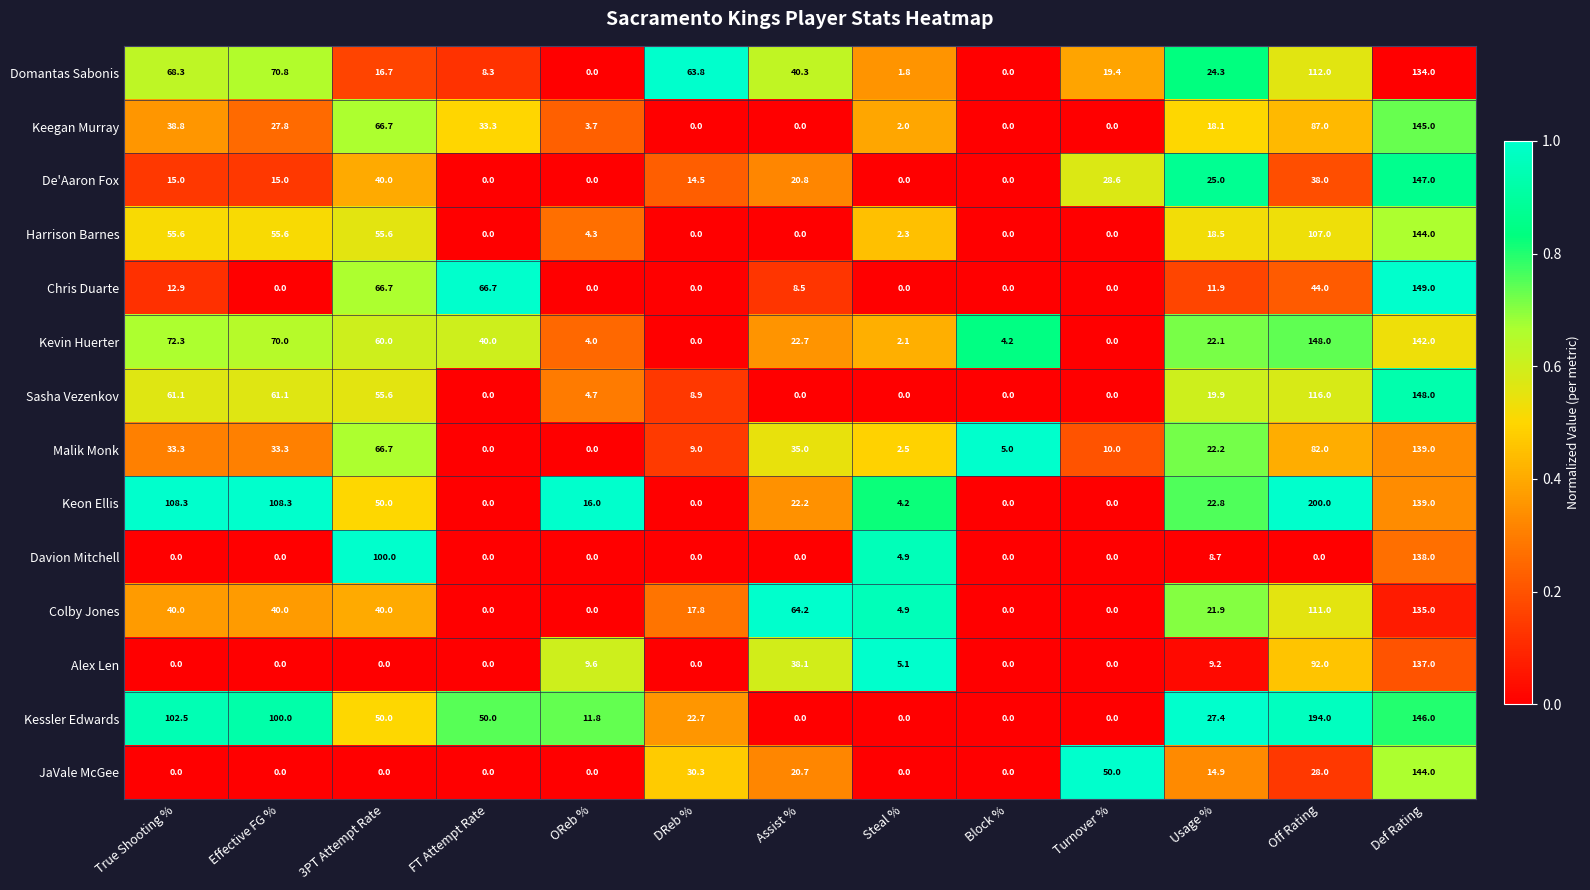

Where is JaVale McGee nearest to the value 72?

Turnover %